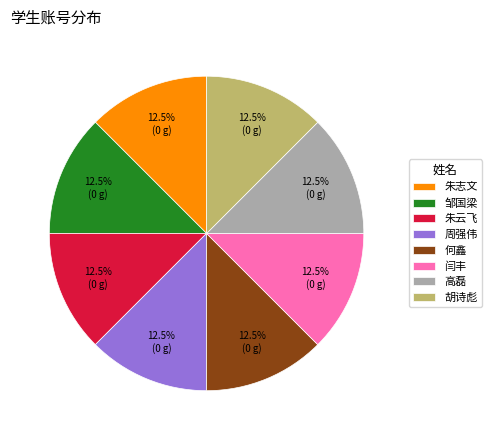

Combined, what portion of the pie is 周强伟 and 胡诗彪?

25.0%